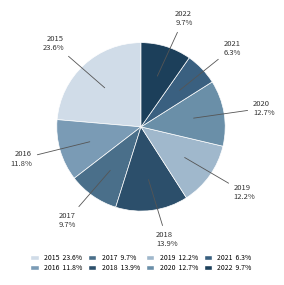

To the nearest percent, what is the combined percentage of 2020 and 2018?

27%